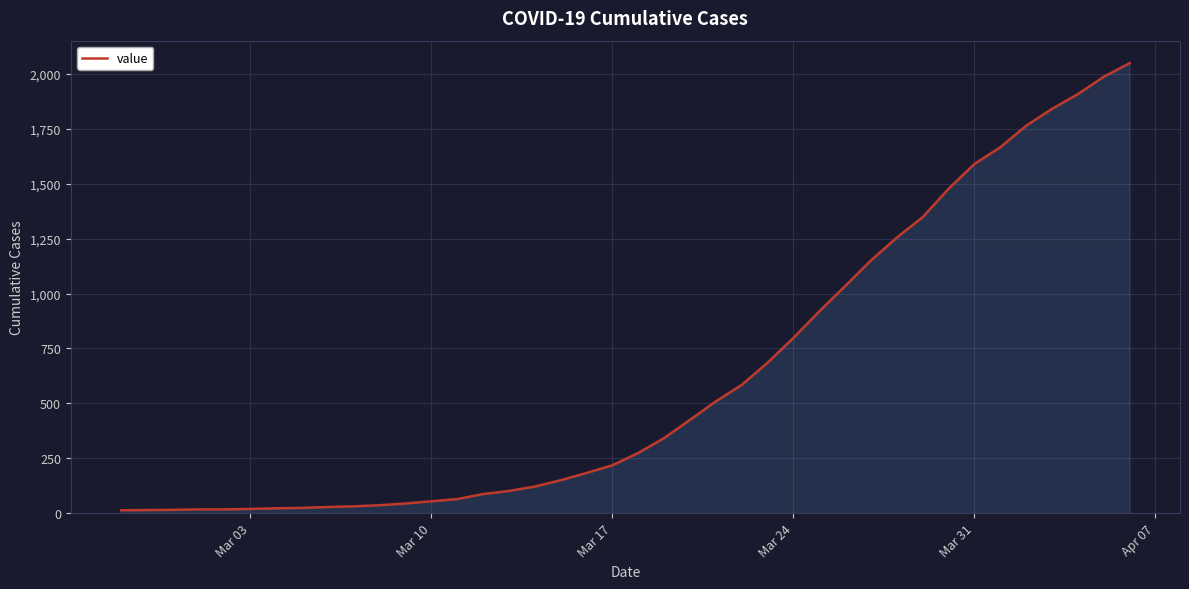

What is the difference between the maximum and second lowest values?

2035